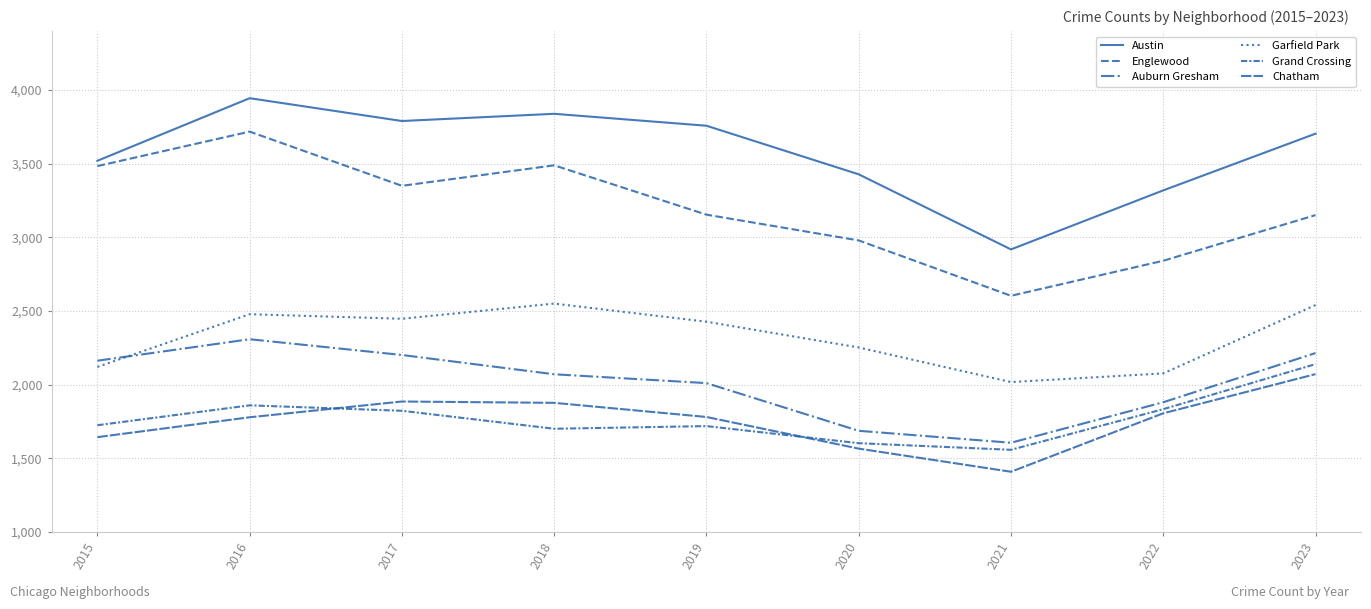

How many lines are shown in the chart?

6